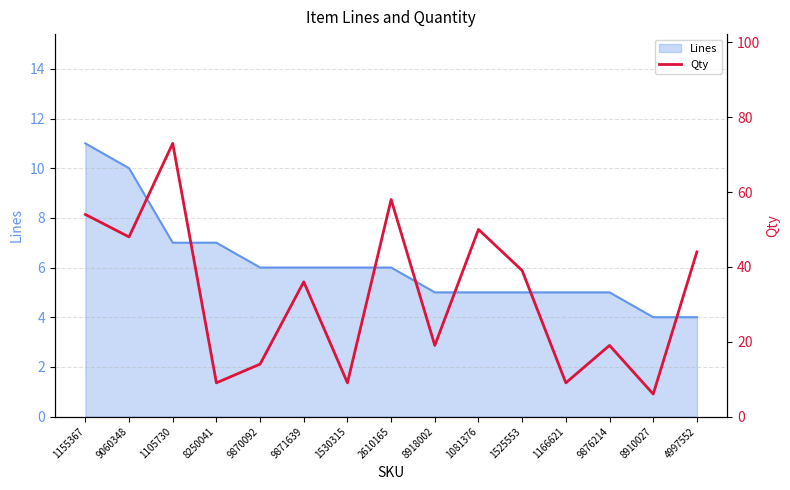

How many data points are above 36?

7